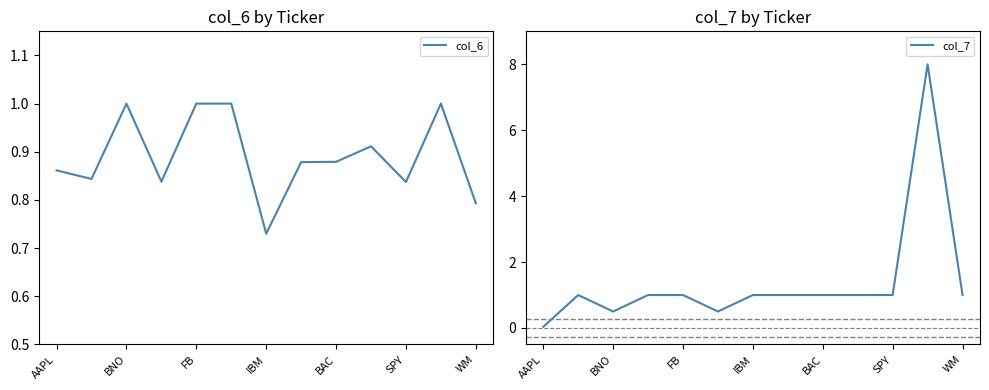

What is the sum of all col_6 values?

11.6